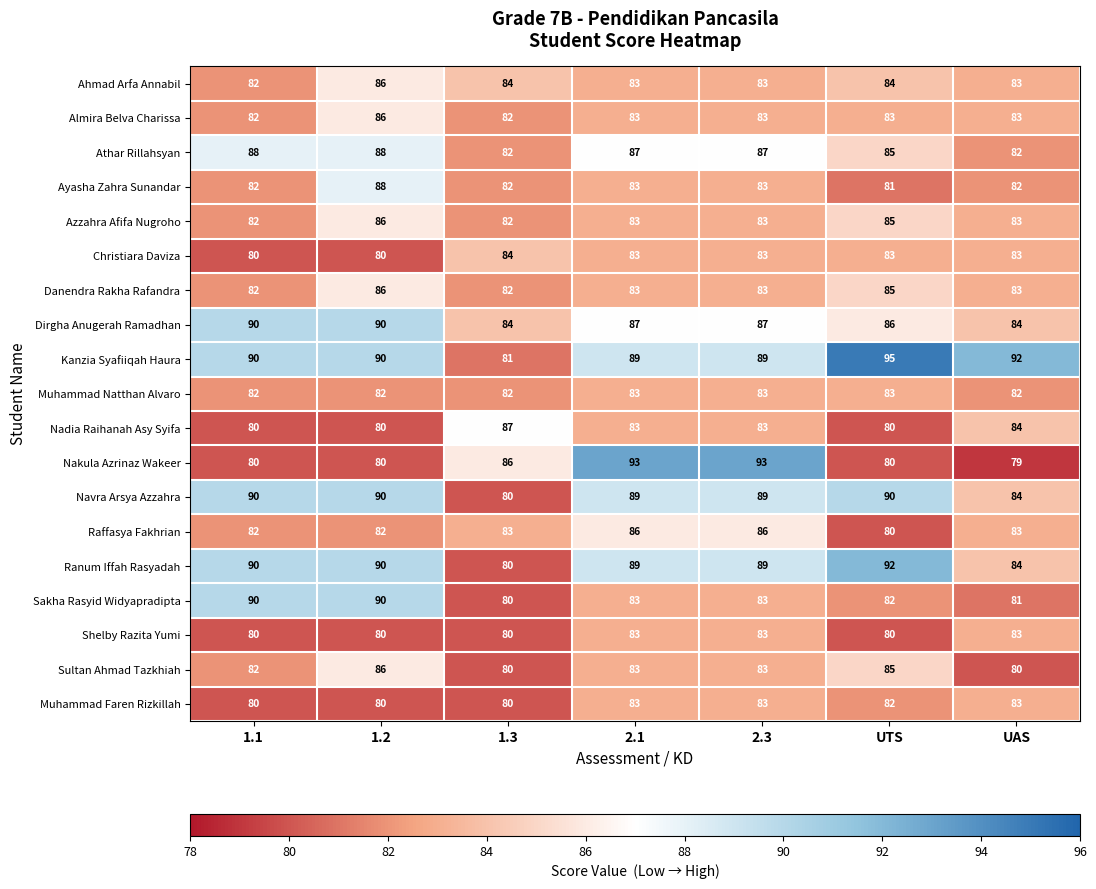

Which series changed the most between 2.3 and UTS?

Nakula Azrinaz Wakeer